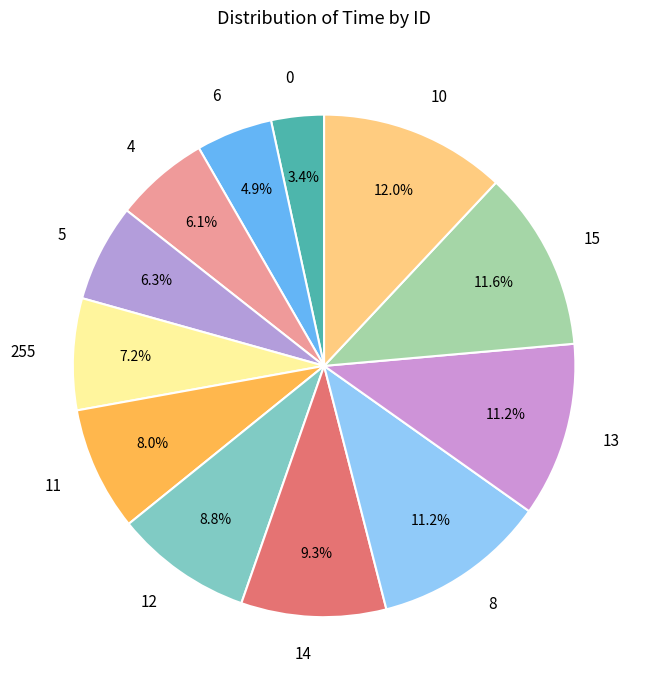

To the nearest percent, what is the average slice percentage?

8%